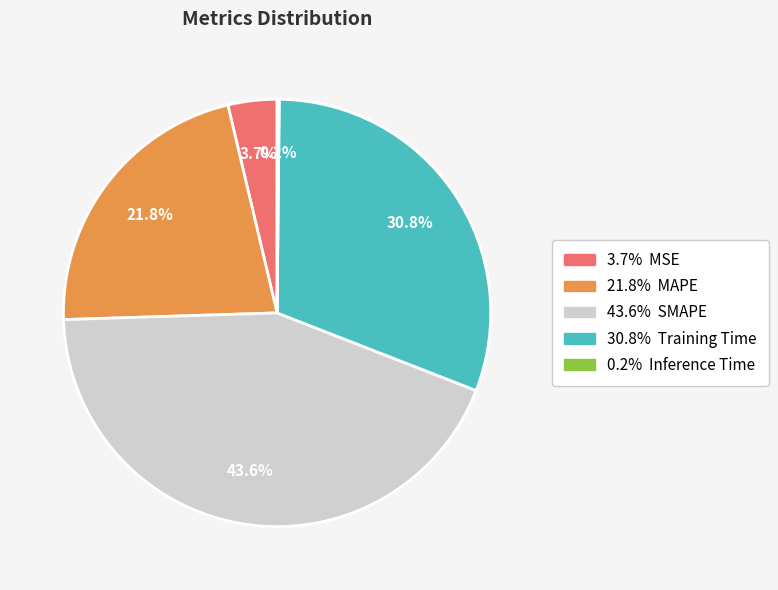

Does any single category account for the majority?

No